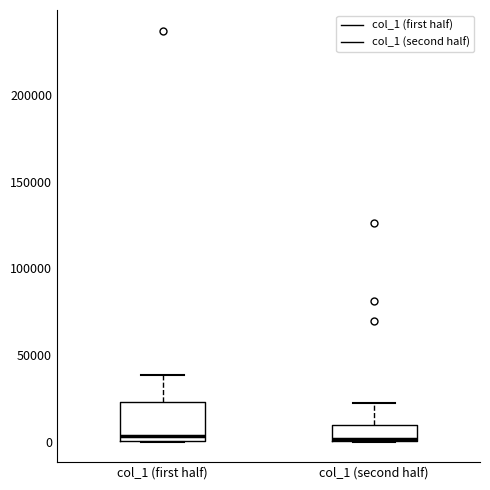

Comparing the boxes themselves (not the whiskers), which one is the tallest?

col_1 (first half)